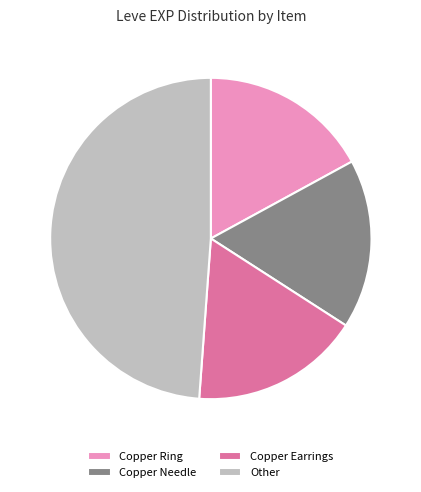

Do Copper Earrings and Other together represent more than half of the pie?

Yes